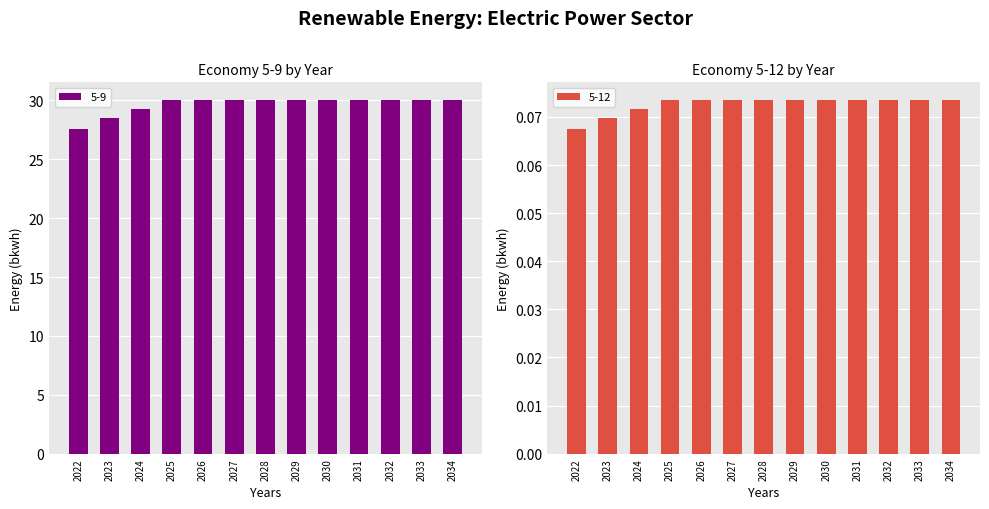

How many data points in 5-9 are above 30?

10